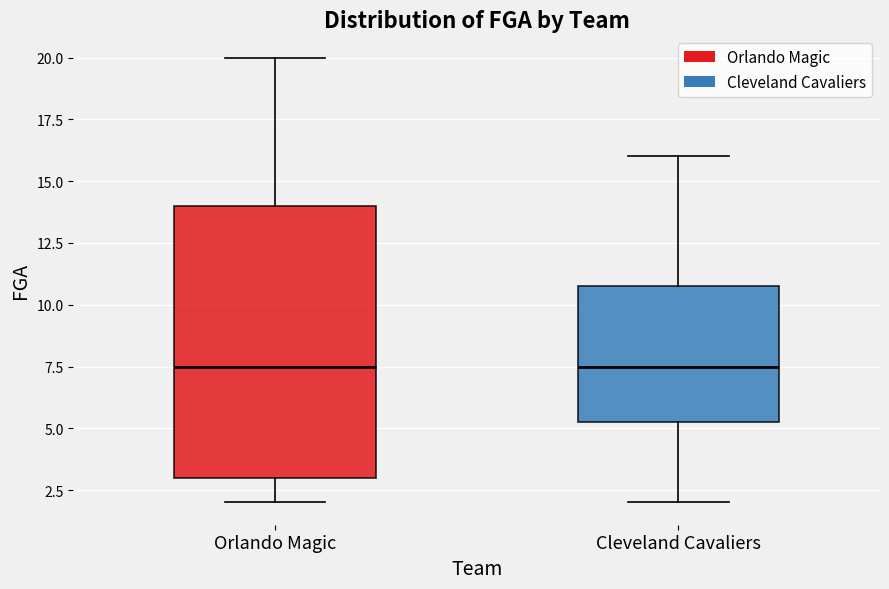

Where is the upper edge of the box for Cleveland Cavaliers on the y-axis? The values are not printed on the chart, so give them approximately, as read against the axis.

11.0